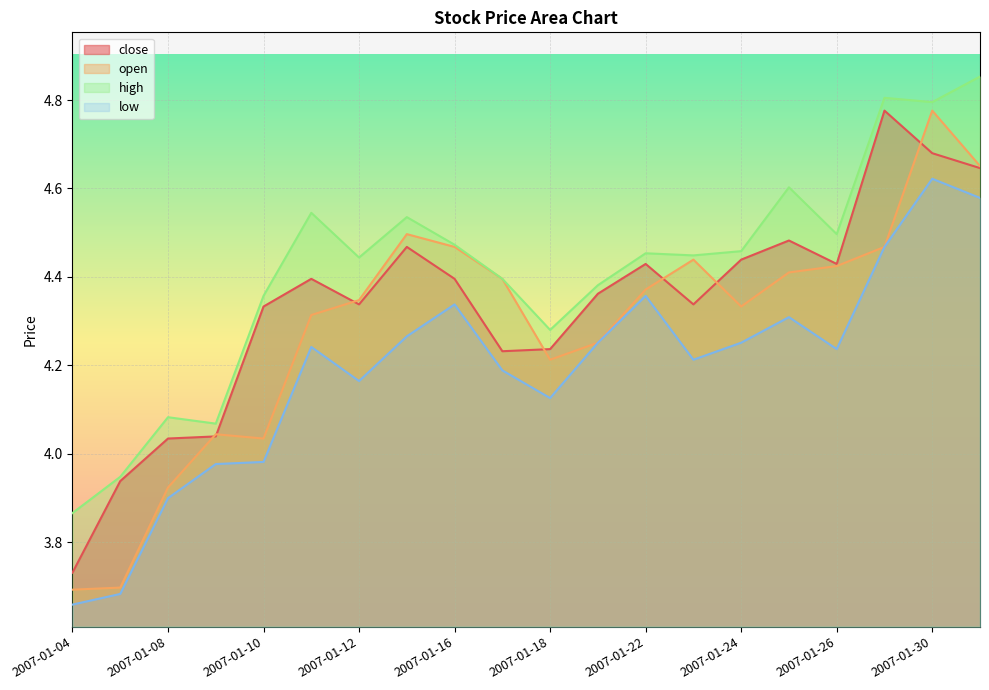

Rank the categories by close value from lowest to highest.

2007-01-04, 2007-01-05, 2007-01-08, 2007-01-09, 2007-01-17, 2007-01-18, 2007-01-10, 2007-01-12, 2007-01-23, 2007-01-19, 2007-01-11, 2007-01-16, 2007-01-22, 2007-01-26, 2007-01-24, 2007-01-15, 2007-01-25, 2007-01-31, 2007-01-30, 2007-01-29